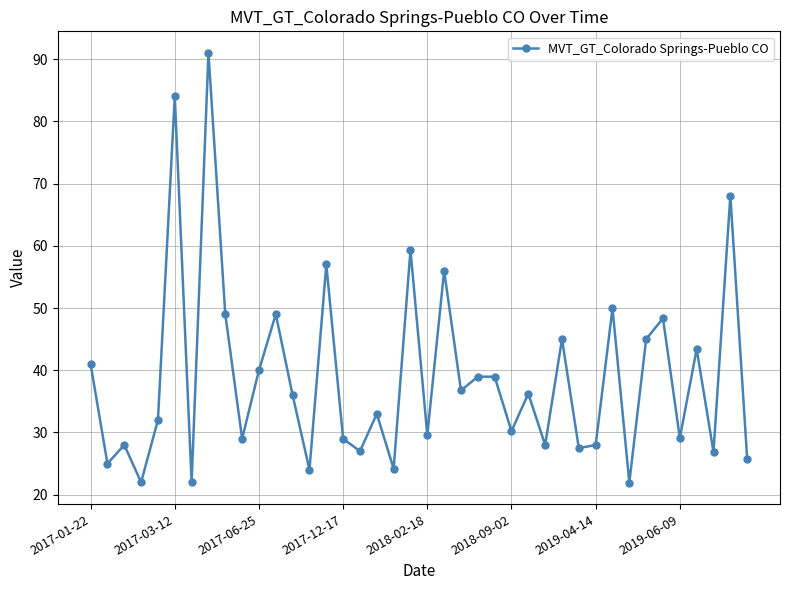

How many interior local valleys (lower than both neighbors) does the data have?

15